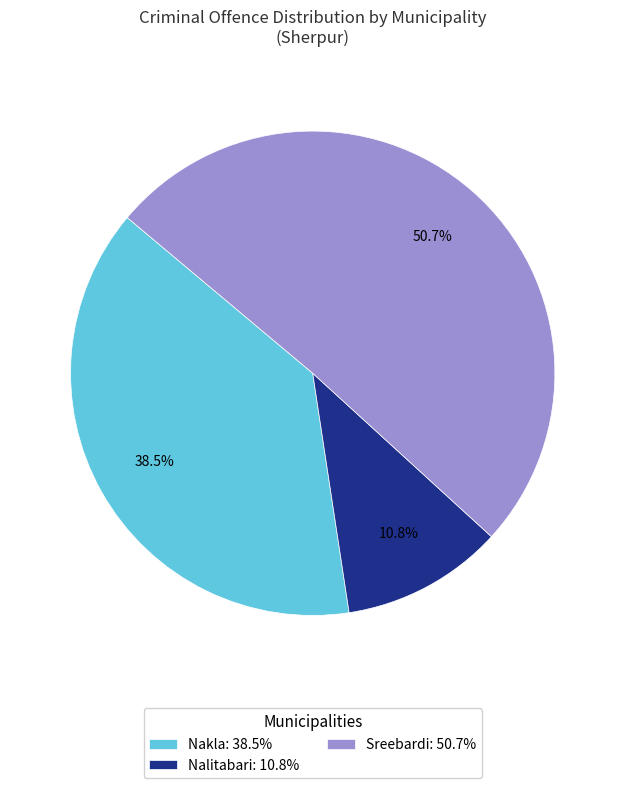

Is there any slice that represents more than half of the pie?

Yes